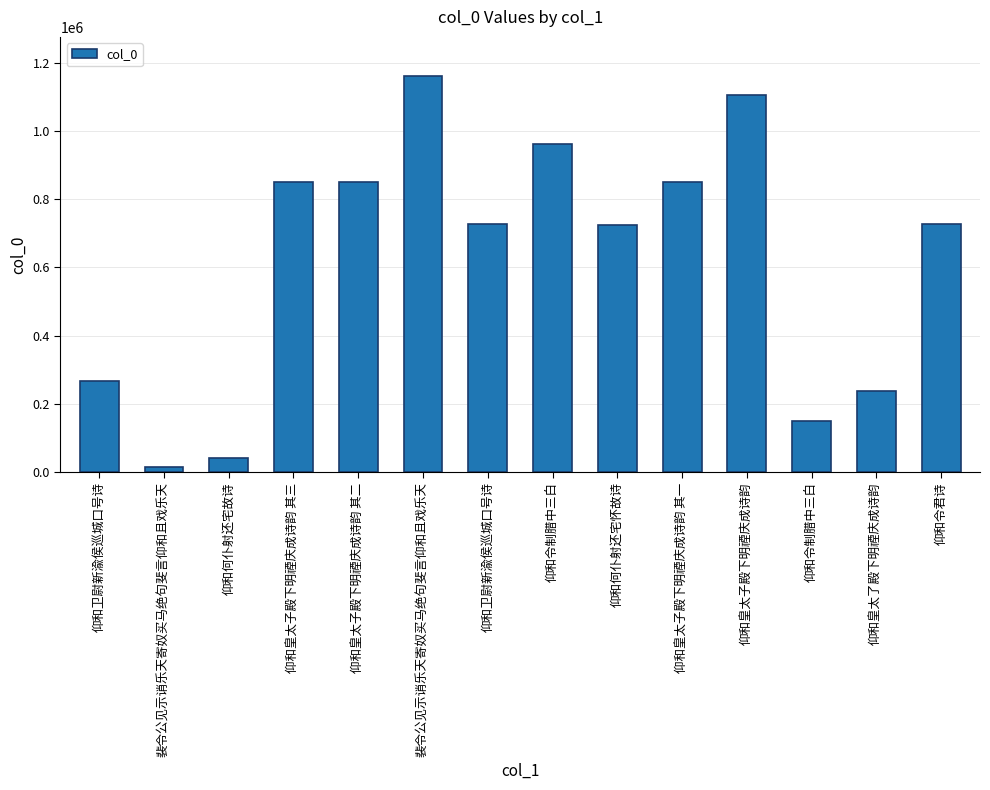

Reading right to left, what are all the values shown in this chart?

727024	237406	150532	1104846	849556	723497	961663	725859	1159607	849558	849557	40124	15312	265446